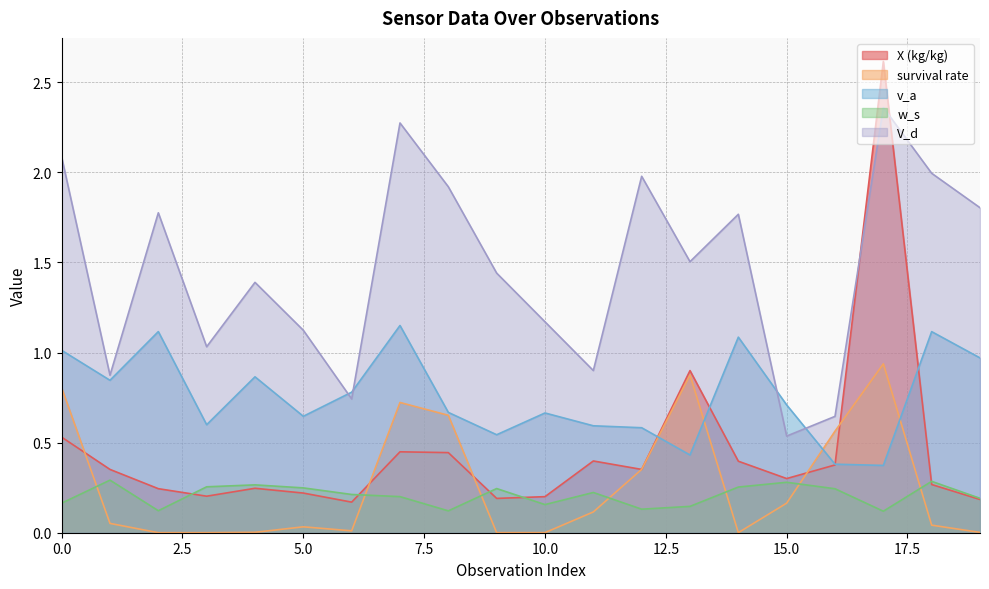

Reading right to left, transcribe all the data shown in this chart.

X (kg/kg): 0.2	0.3	2.6	0.4	0.3	0.4	0.9	0.4	0.4	0.2	0.2	0.4	0.4	0.2	0.2	0.2	0.2	0.2	0.4	0.5
survival rate: 0.0	0.0	0.9	0.6	0.2	0.0	0.9	0.4	0.1	0.0	0.0	0.7	0.7	0.0	0.0	0.0	0.0	0.0	0.1	0.8
v_a: 1.0	1.1	0.4	0.4	0.7	1.1	0.4	0.6	0.6	0.7	0.5	0.7	1.2	0.8	0.6	0.9	0.6	1.1	0.8	1.0
w_s: 0.2	0.3	0.1	0.2	0.3	0.3	0.1	0.1	0.2	0.2	0.2	0.1	0.2	0.2	0.2	0.3	0.3	0.1	0.3	0.2
V_d: 1.8	2.0	2.4	0.6	0.5	1.8	1.5	2.0	0.9	1.2	1.4	1.9	2.3	0.7	1.1	1.4	1.0	1.8	0.9	2.1